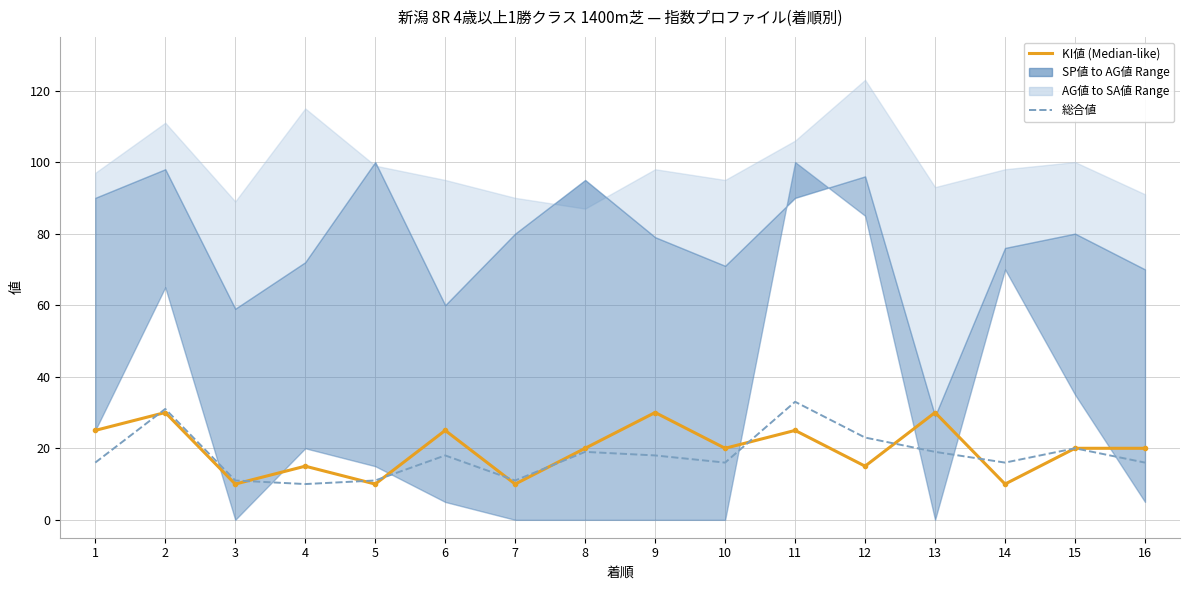

Which series has the largest range (max minus min)?

総合値